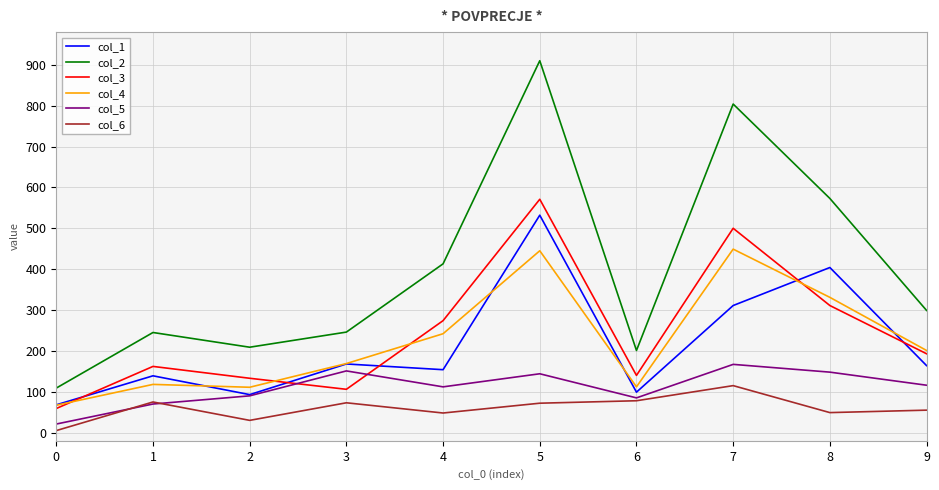

Is the value of col_1 at 4 greater than the value of col_6 at 1?

Yes